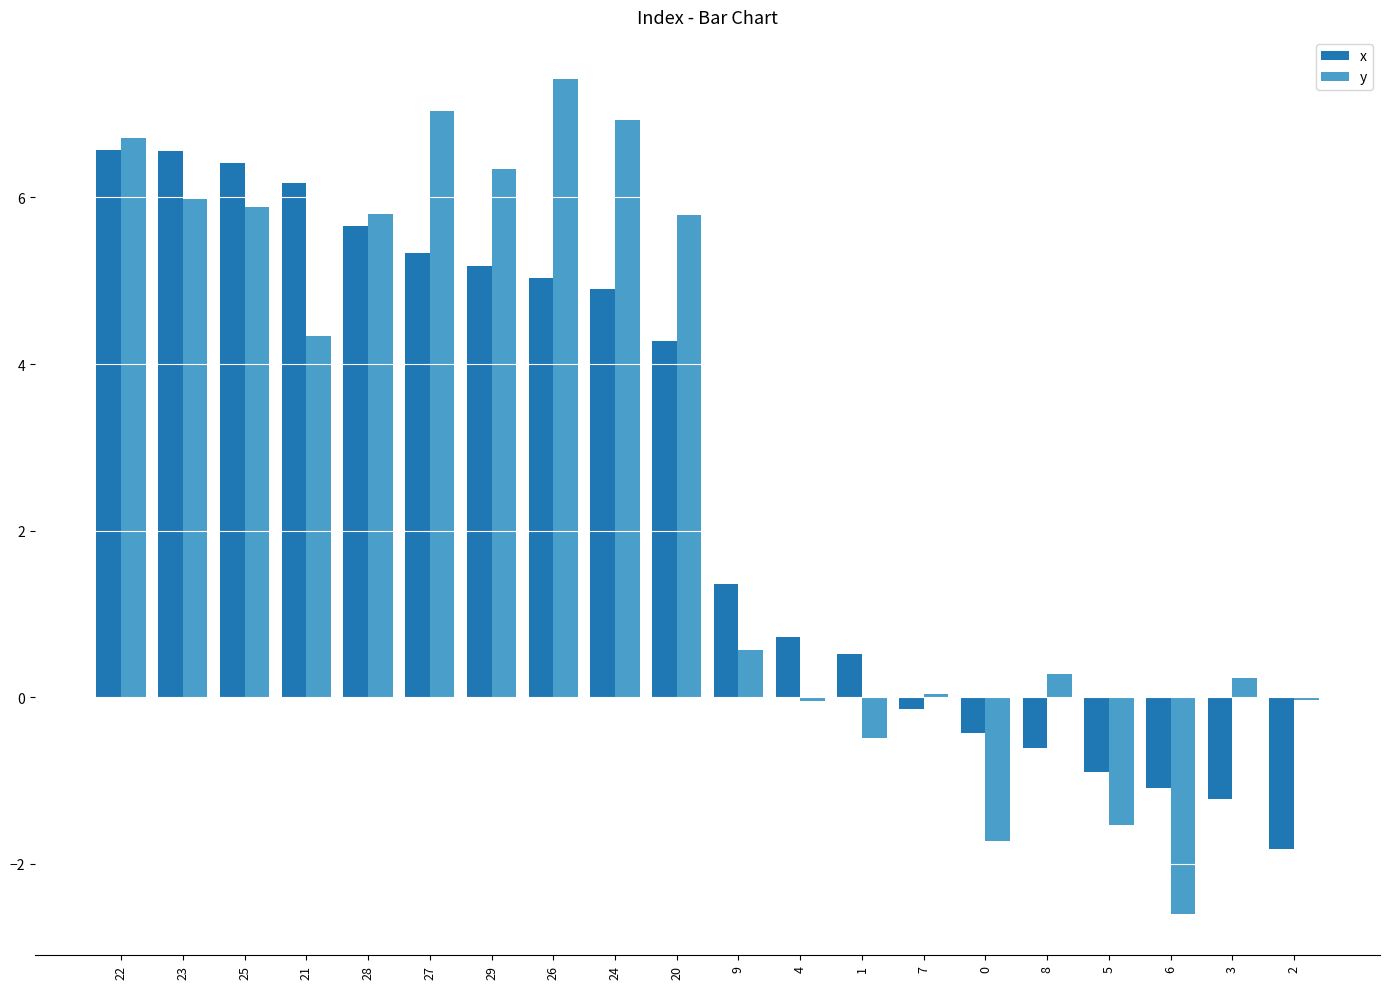

The value of y at 22 is 1.4. True or false?

False